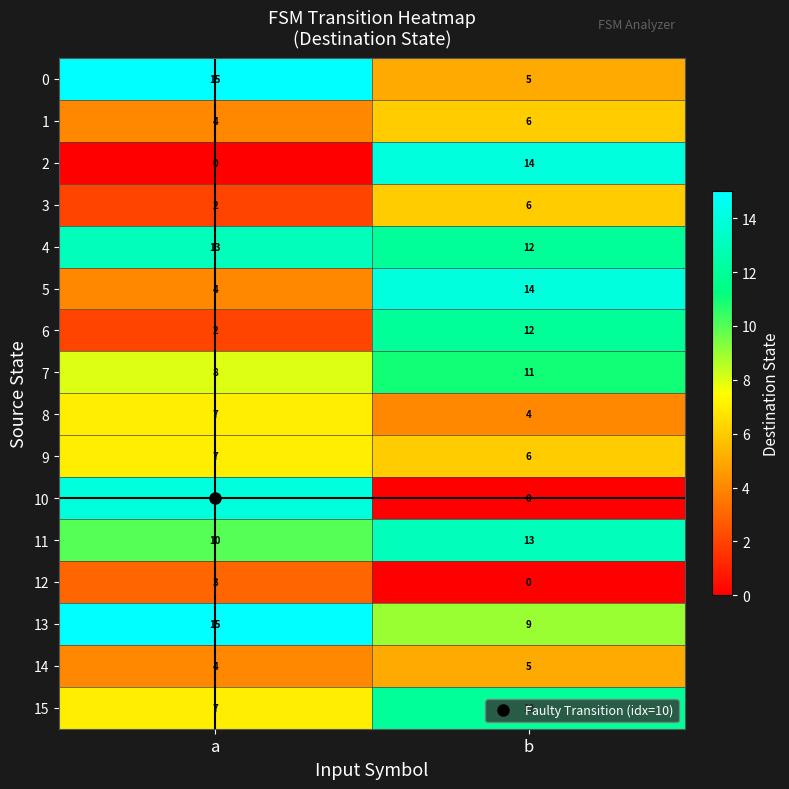

Which series has the largest total across all categories?

4